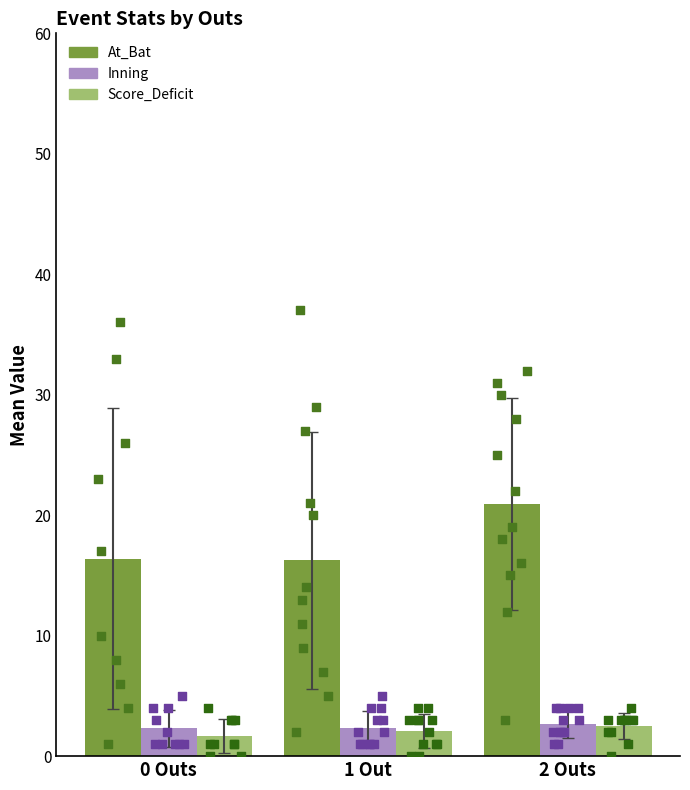

Which series has the widest spread of Y values?

Mean At_Bat